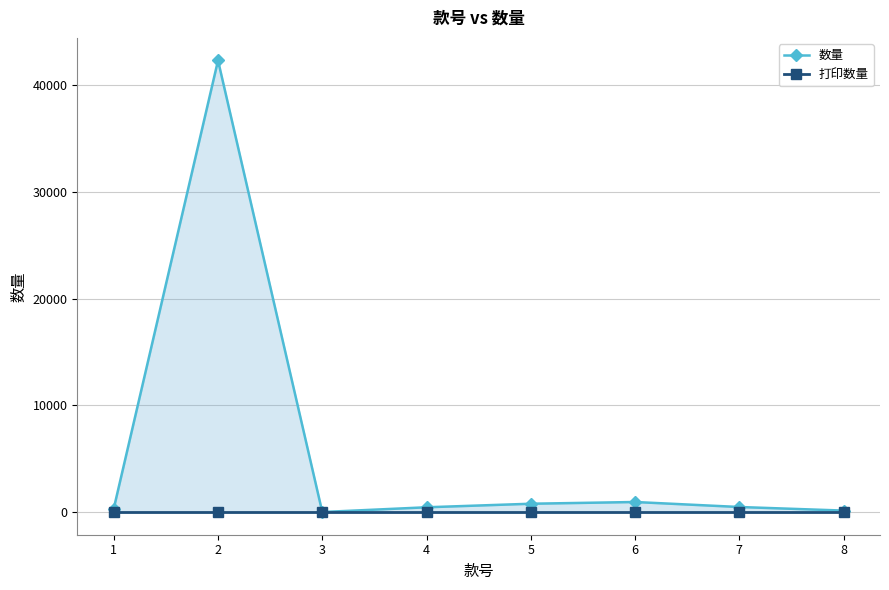

At which label does 数量 reach its minimum?

3